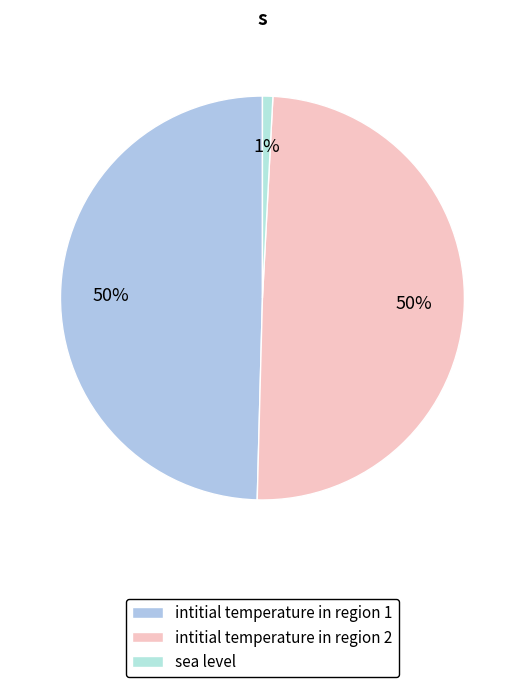

Between intitial temperature in region 1 and sea level, which is larger?

intitial temperature in region 1